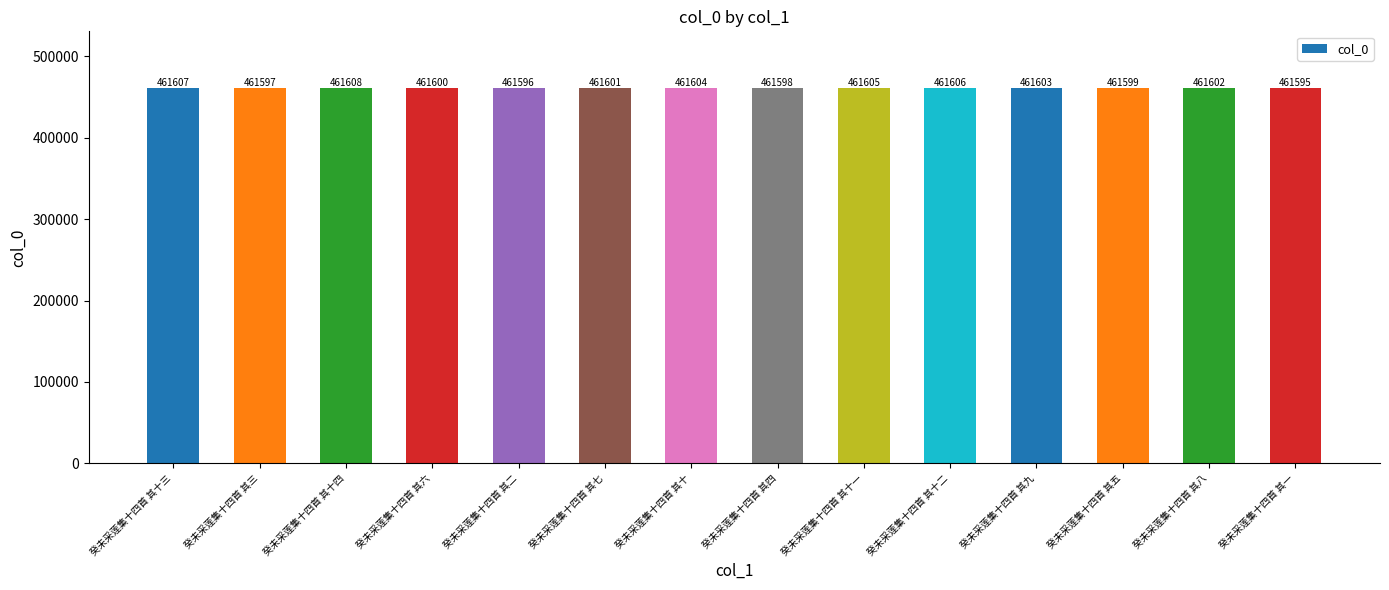

Are the bars grouped side by side (vs. stacked)?

No